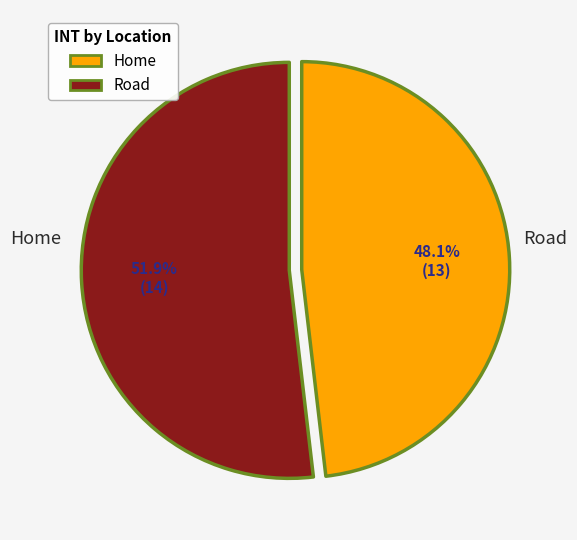

Is there a majority slice in this chart?

Yes